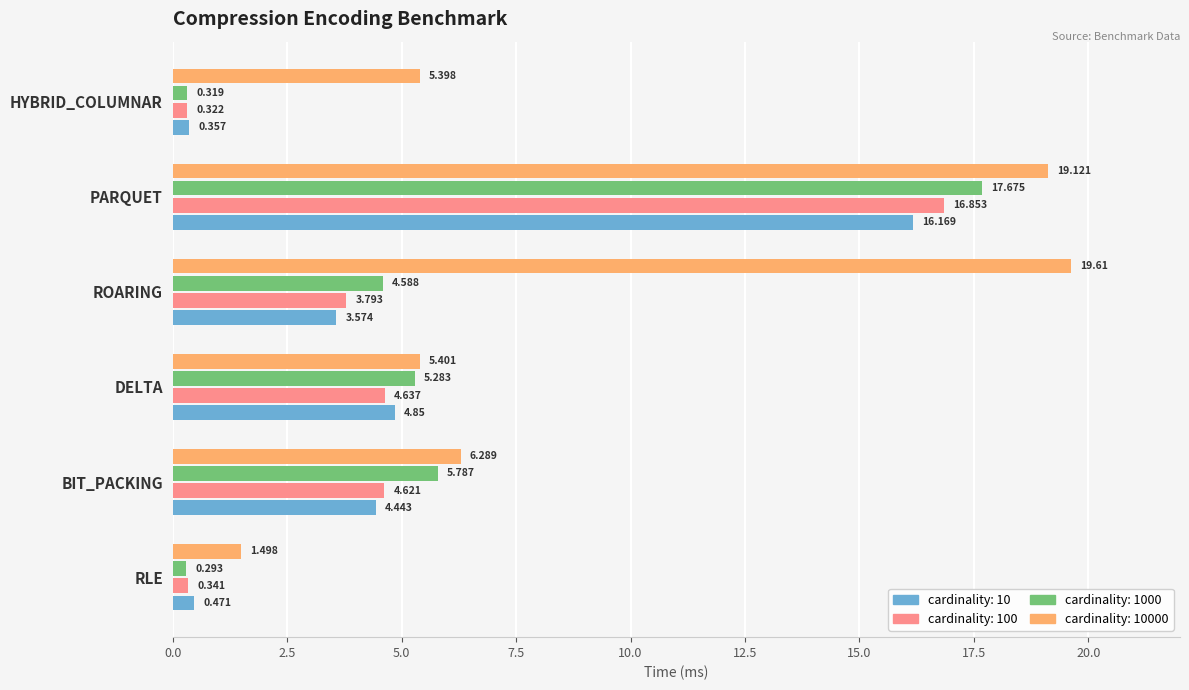

At which category does the chart reach its minimum across all series?

RLE